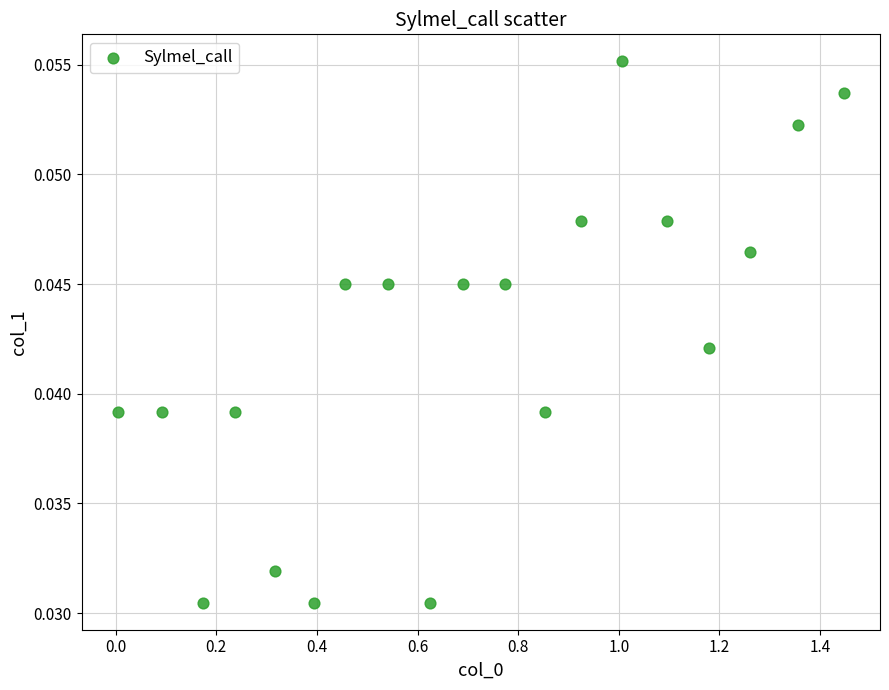

What is the range of X values (max minus min)?

1.4